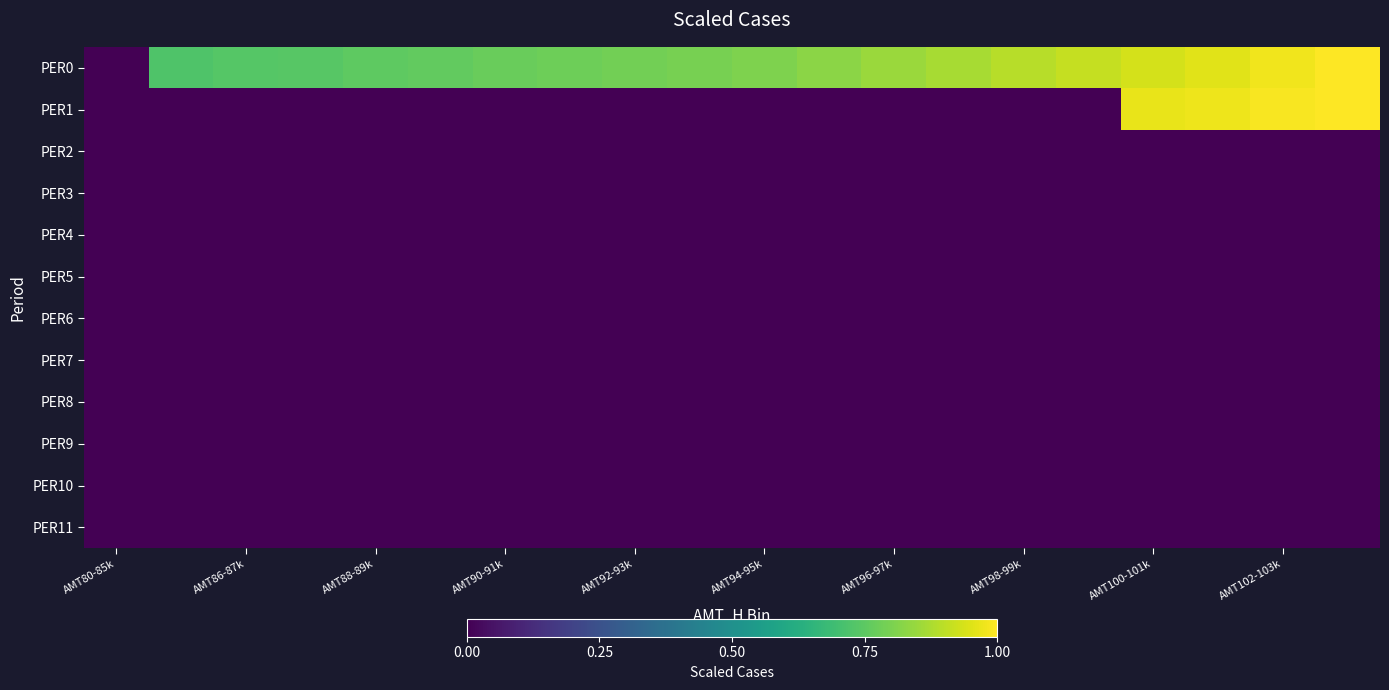

Which series has the largest total across all categories?

PER0